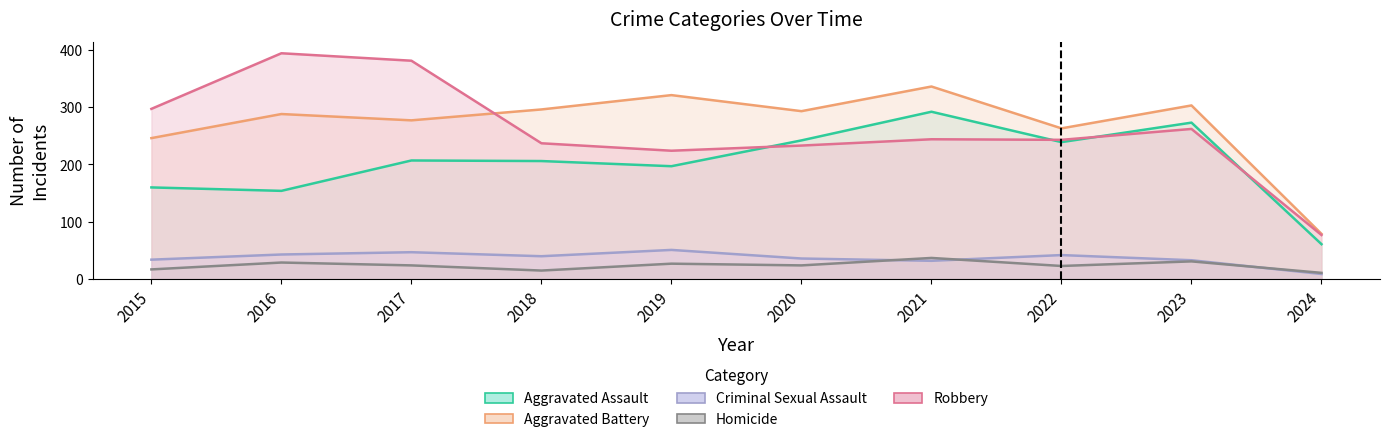

At which label is Aggravated Assault closest to 176?

2015